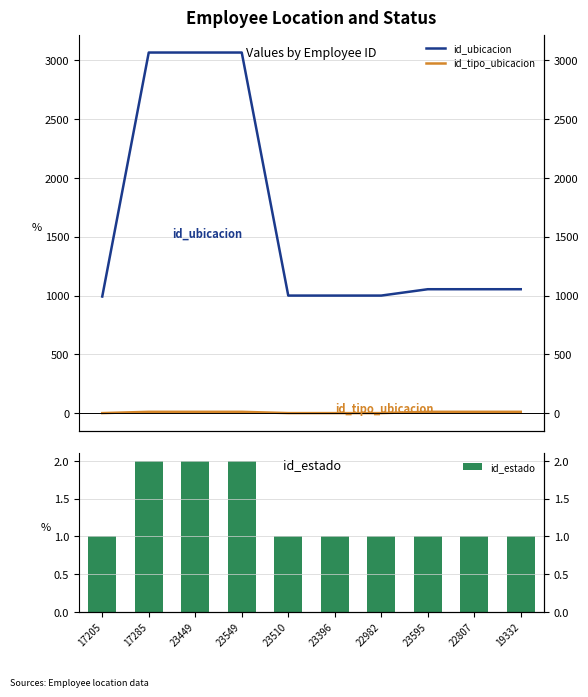

Reading left to right, list all the values displayed in this chart.

id_ubicacion: 17205=992	17285=3066	23449=3066	23549=3066	23510=1000	23396=1000	22982=1000	23595=1054	22807=1054	19332=1054
id_tipo_ubicacion: 17205=1	17285=12	23449=12	23549=12	23510=1	23396=1	22982=1	23595=12	22807=12	19332=12
id_estado: 17205=1	17285=2	23449=2	23549=2	23510=1	23396=1	22982=1	23595=1	22807=1	19332=1